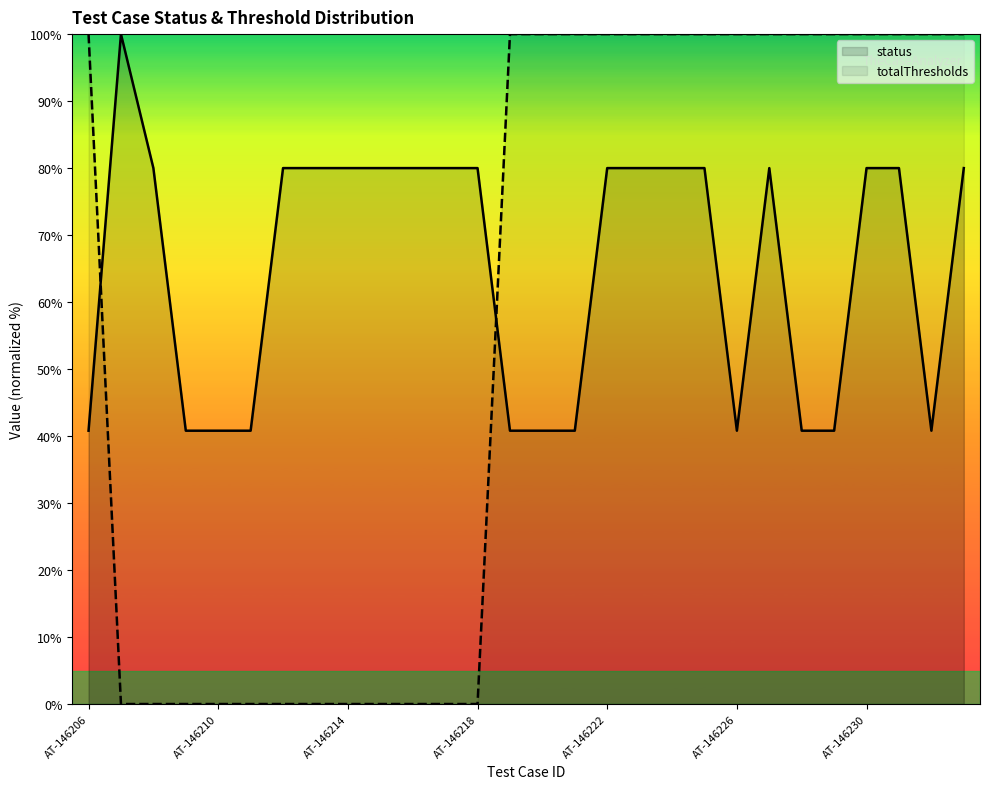

Count the number of categories in the chart.

28